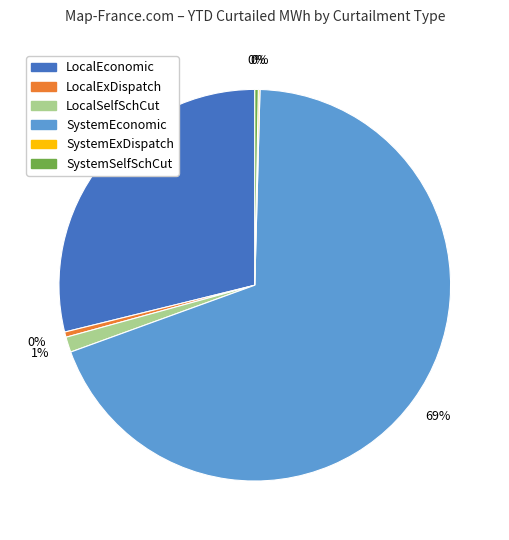

True or false: LocalEconomic accounts for 20% of the total.

False